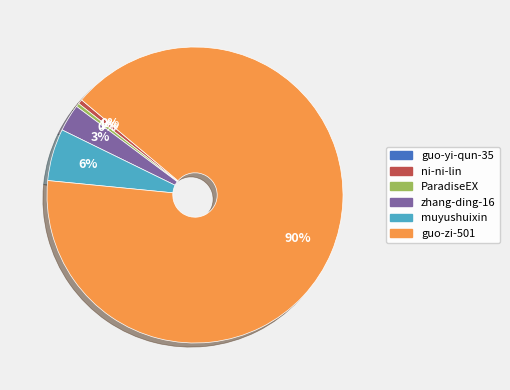

The guo-zi-501 slice represents 81% of the pie. True or false?

False